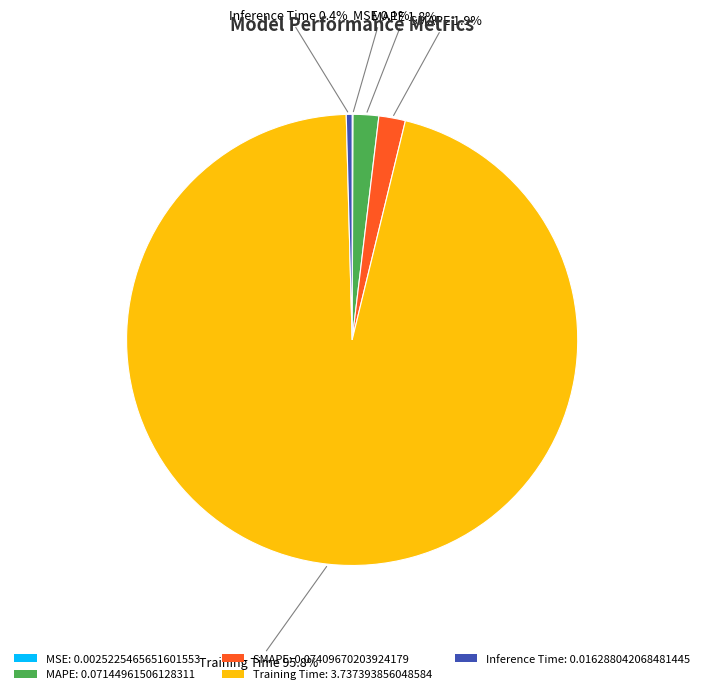

Which has a higher value, Inference Time: 0.016288042068481445 or SMAPE: 0.07409670203924179?

SMAPE: 0.07409670203924179